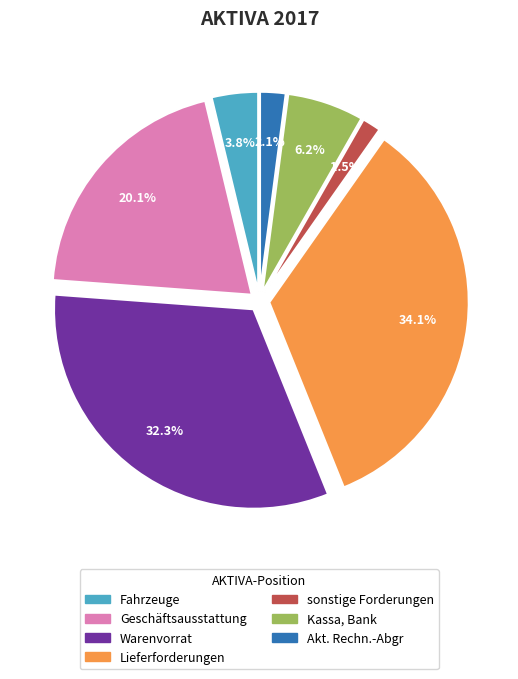

Combined, do Warenvorrat and Akt. Rechn.-Abgr account for over 50%?

No